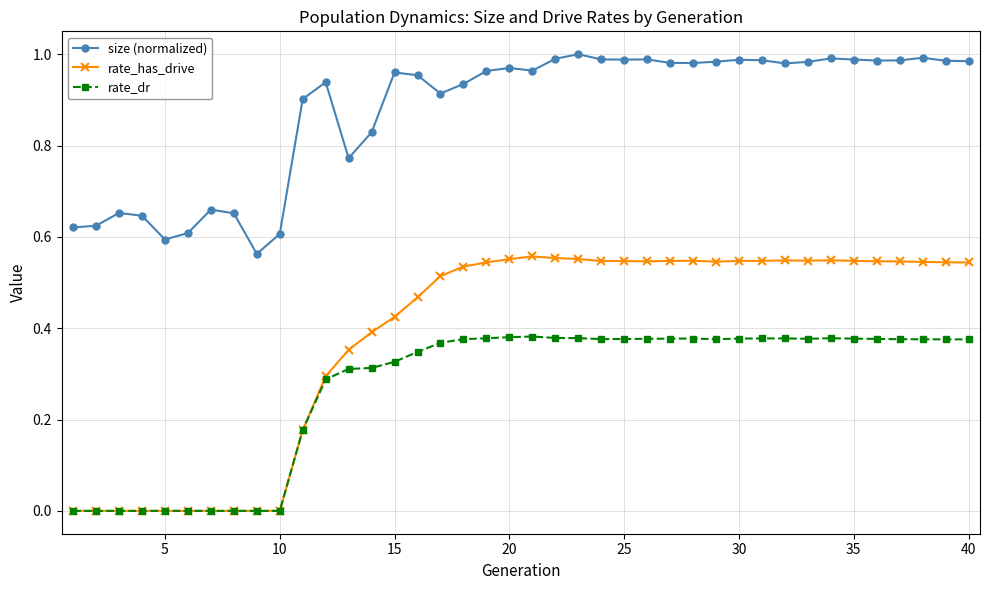

True or false: size (normalized) and rate_has_drive intersect in this chart.

False